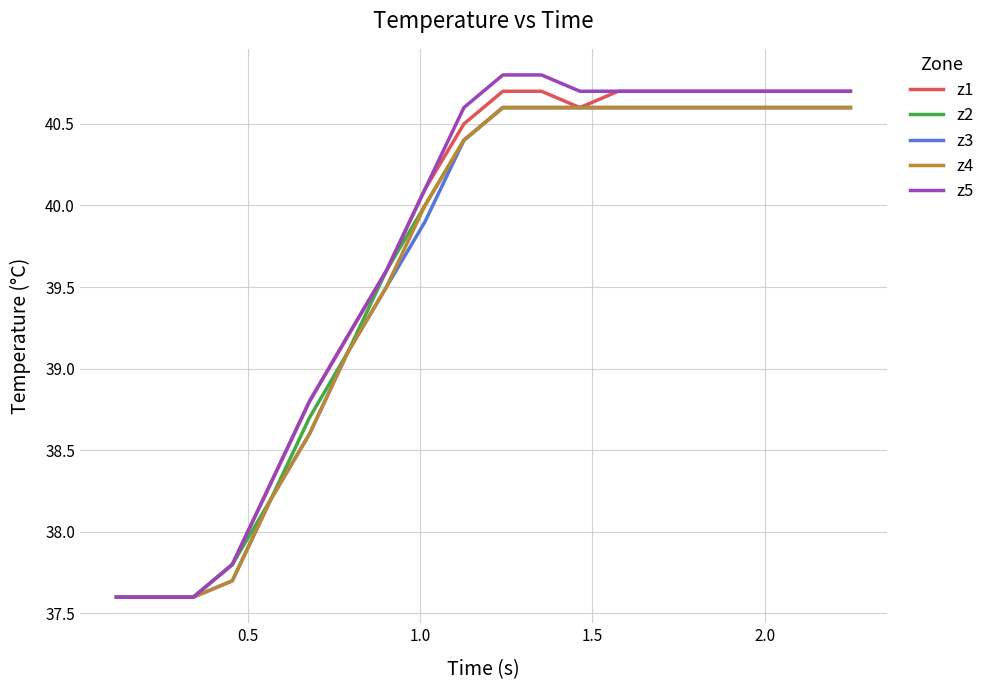

Does the chart display data point markers on the line(s)?

No